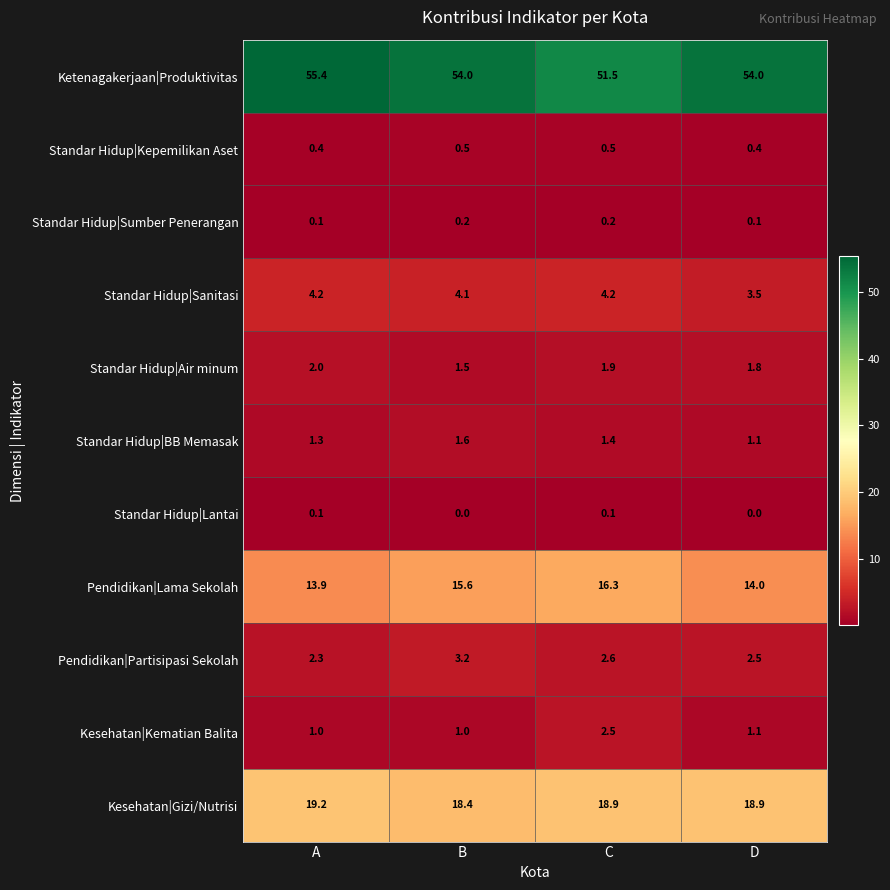

Which series has the largest range (max minus min)?

Ketenagakerjaan|Produktivitas